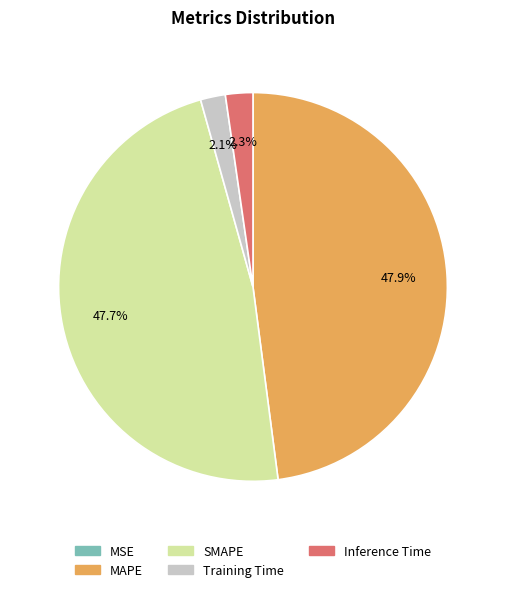

How much of the chart is everything except MAPE?

52.1%